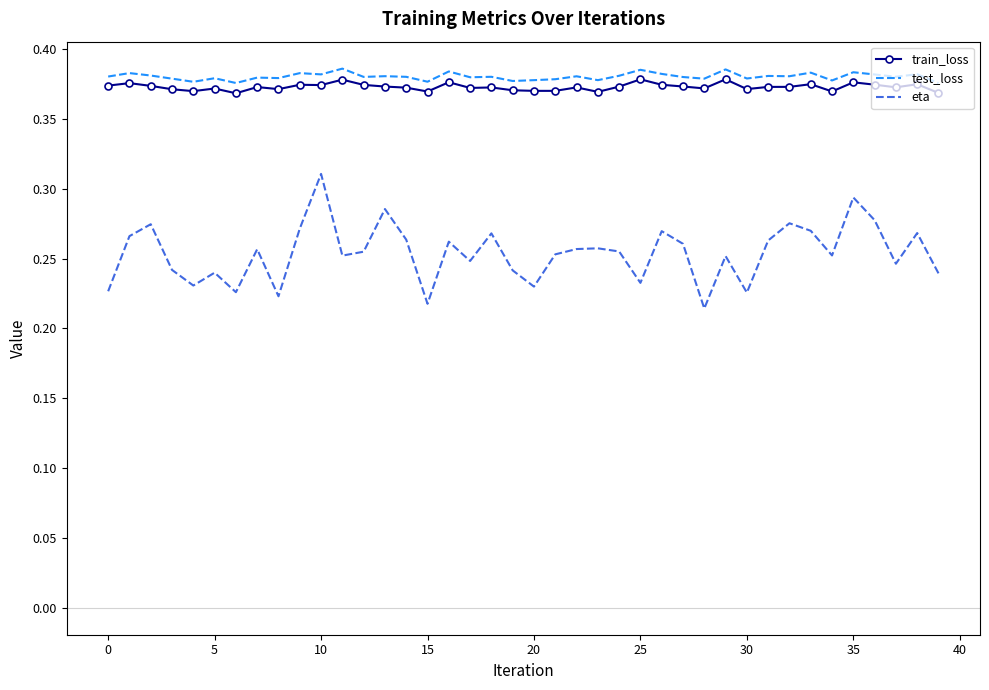

Which series has the largest range (max minus min)?

eta